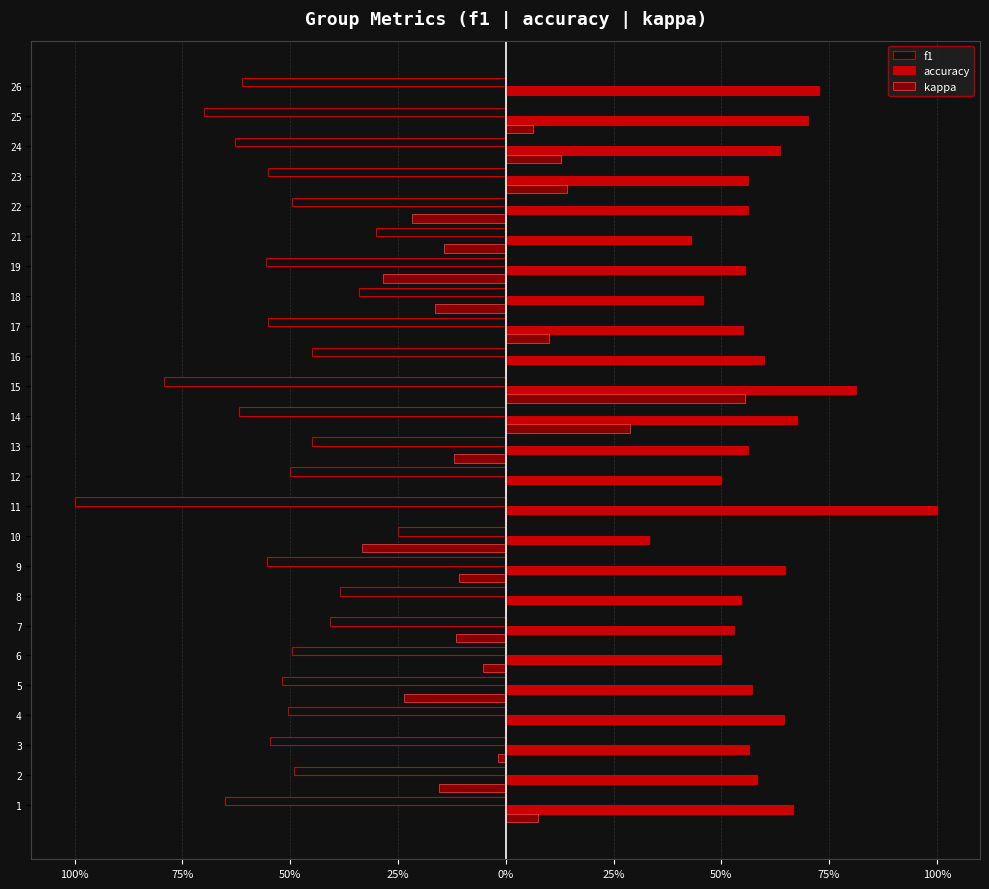

What are all the series names shown in the legend?

f1, accuracy, kappa